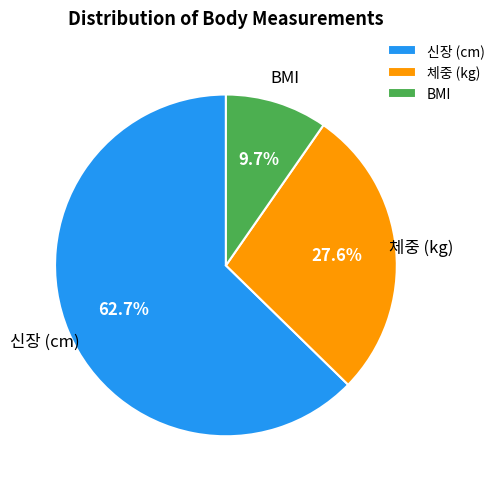

What percentage do 신장 (cm) and 체중 (kg) together represent?

90.3%